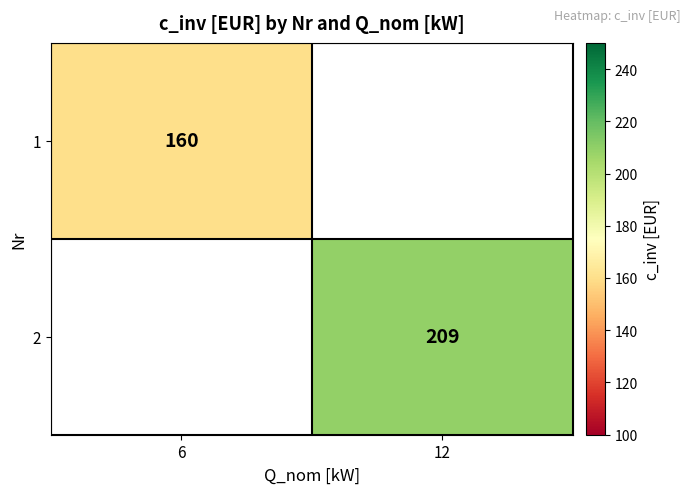

The value of 2 at 12 is 209. True or false?

True